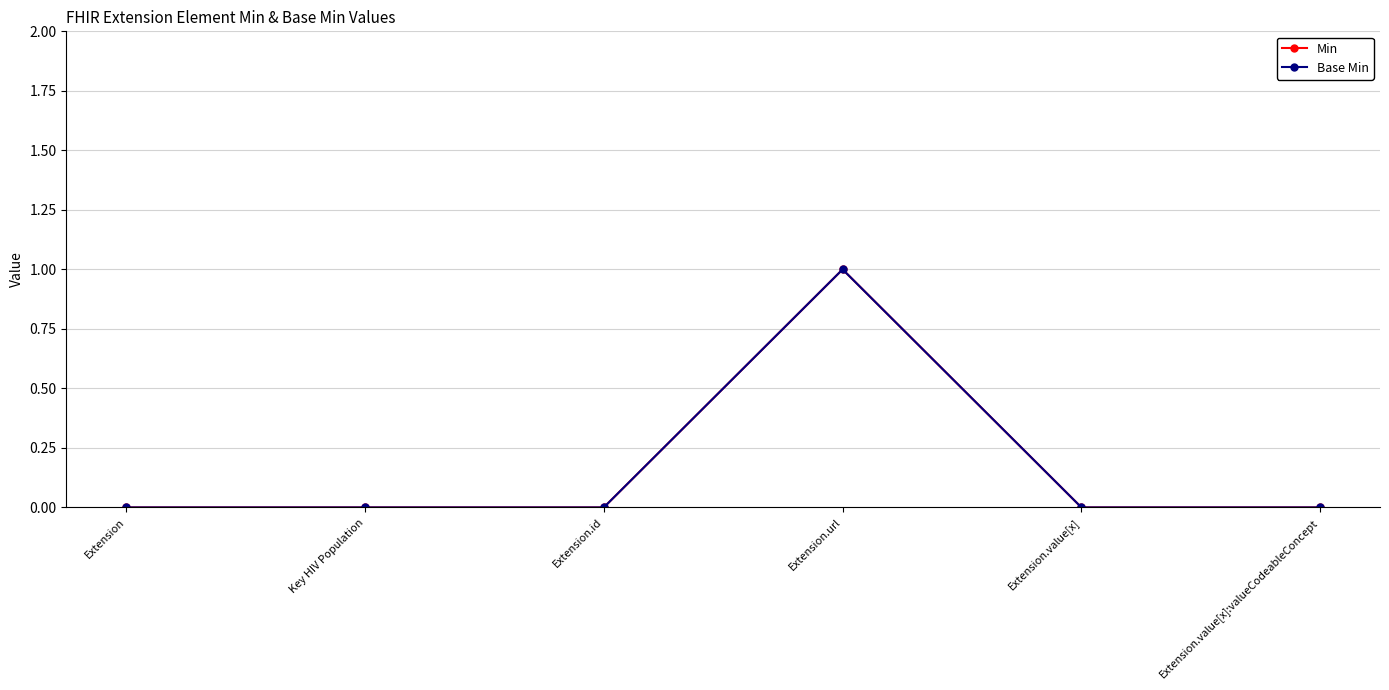

Is this an area chart (filled region under the line)?

No